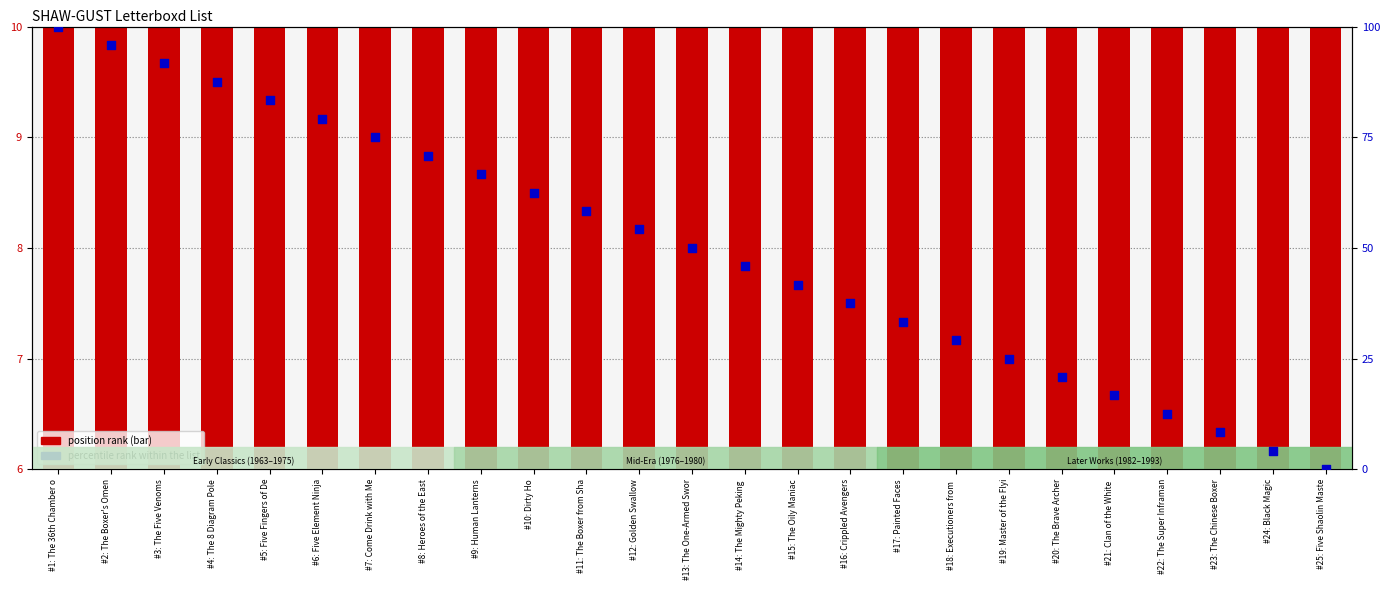

Is the value of percentile rank within the list at #15: The Oily Maniac greater than the value of position rank (bar) at #10: Dirty Ho?

Yes